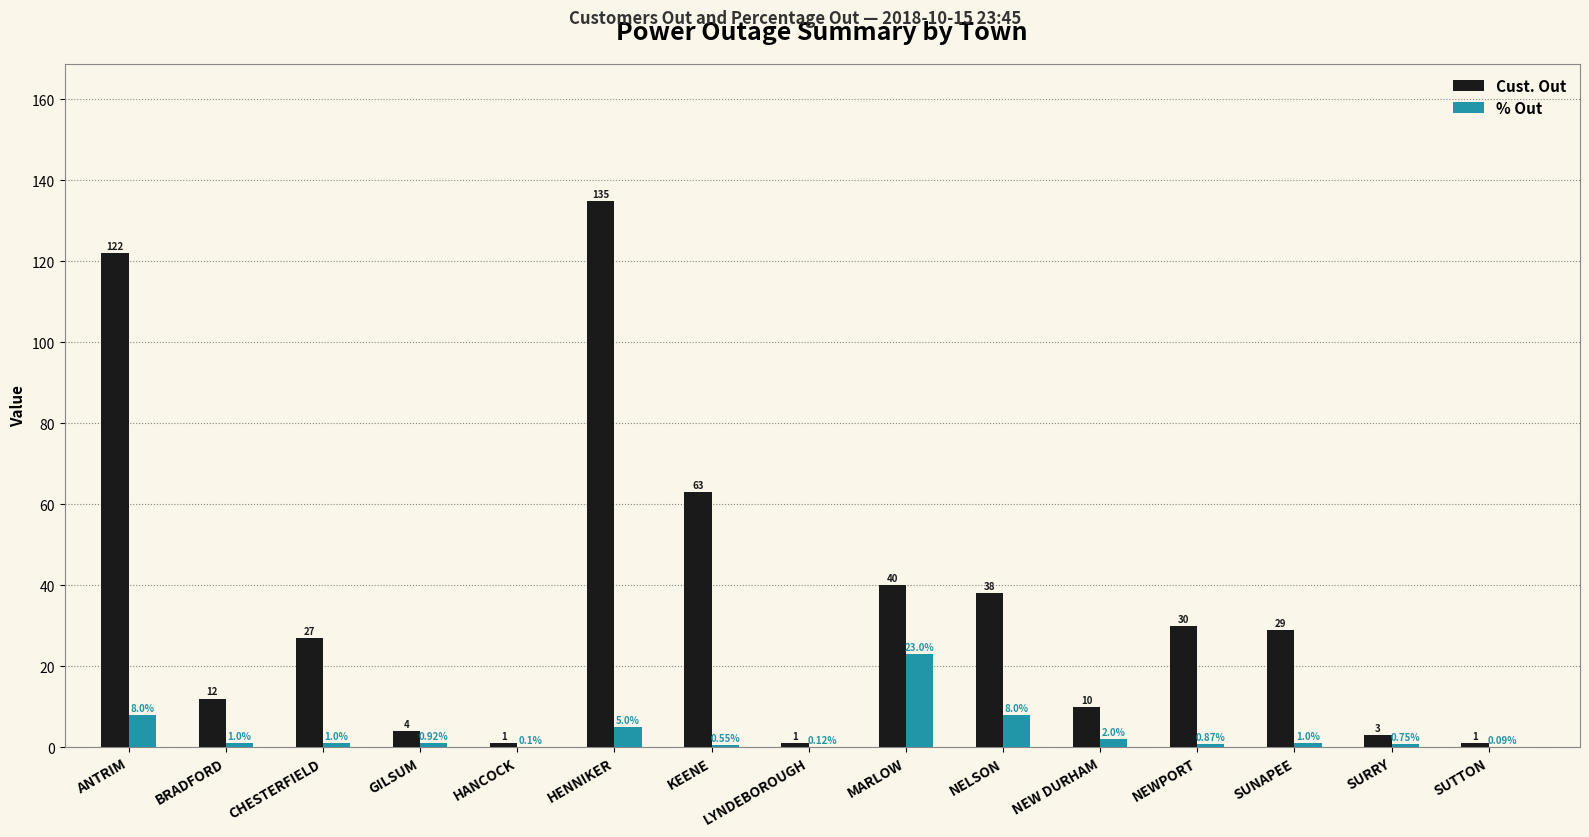

Which category has the highest value across all series?

HENNIKER